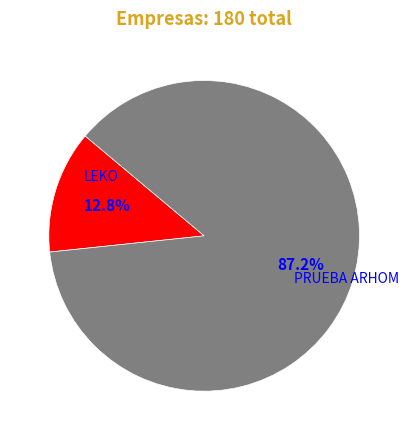

What is the smallest slice in the pie chart?

LEKO